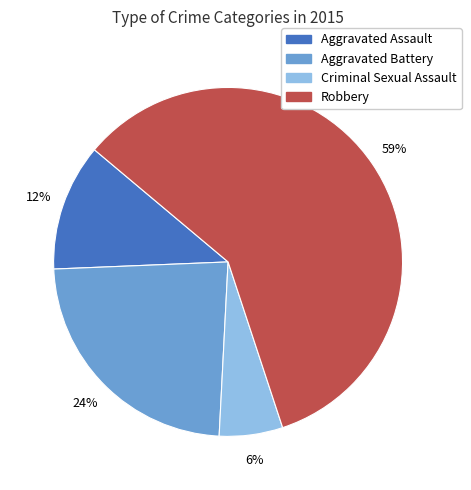

To the nearest percent, what portion does Aggravated Battery represent?

24%